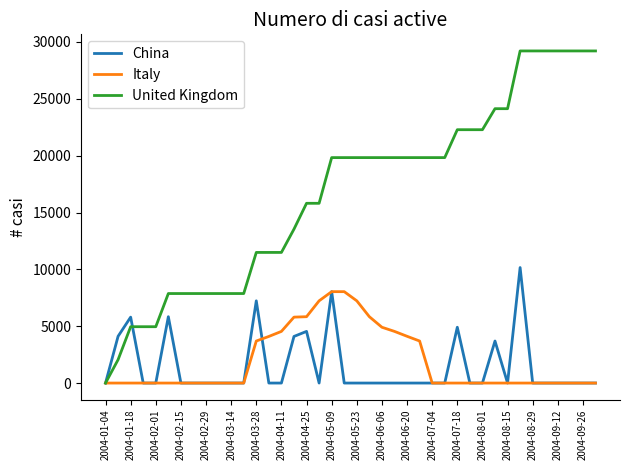

What is the greatest value displayed?

29213.0